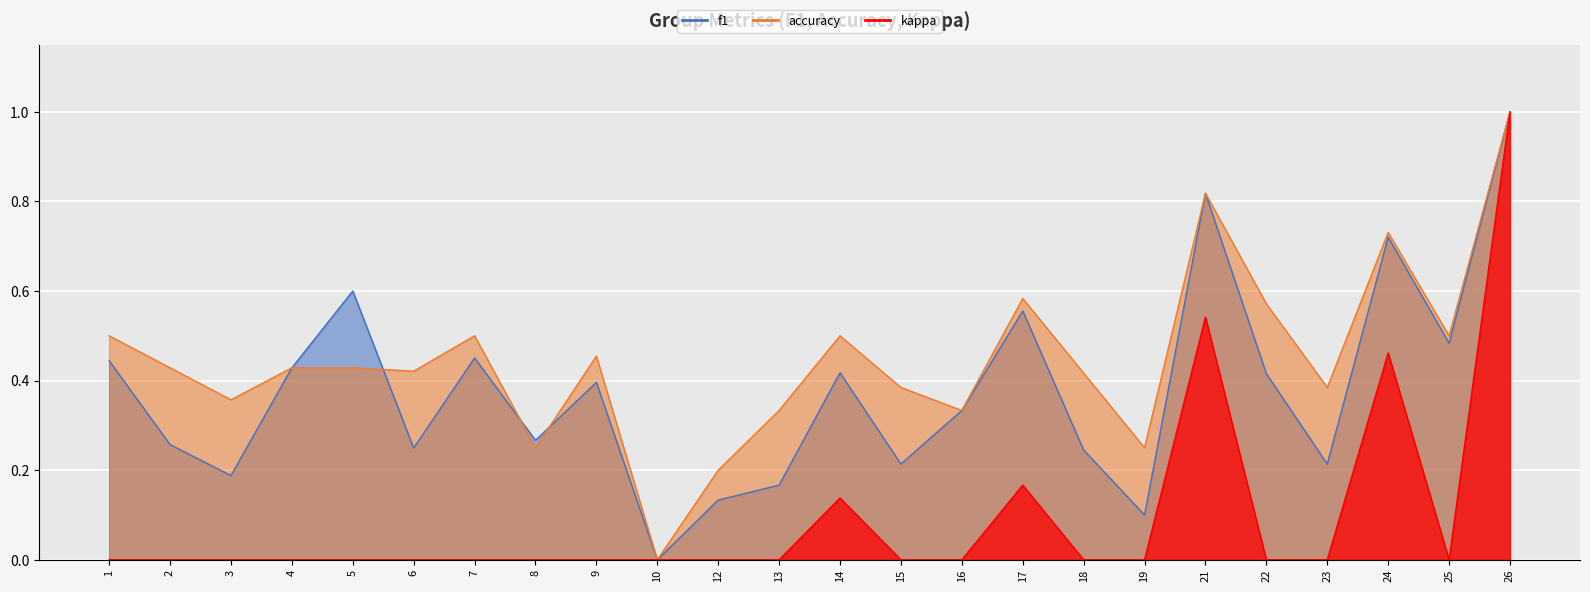

What is the value of the f1 point at the 21st from the left?

0.2